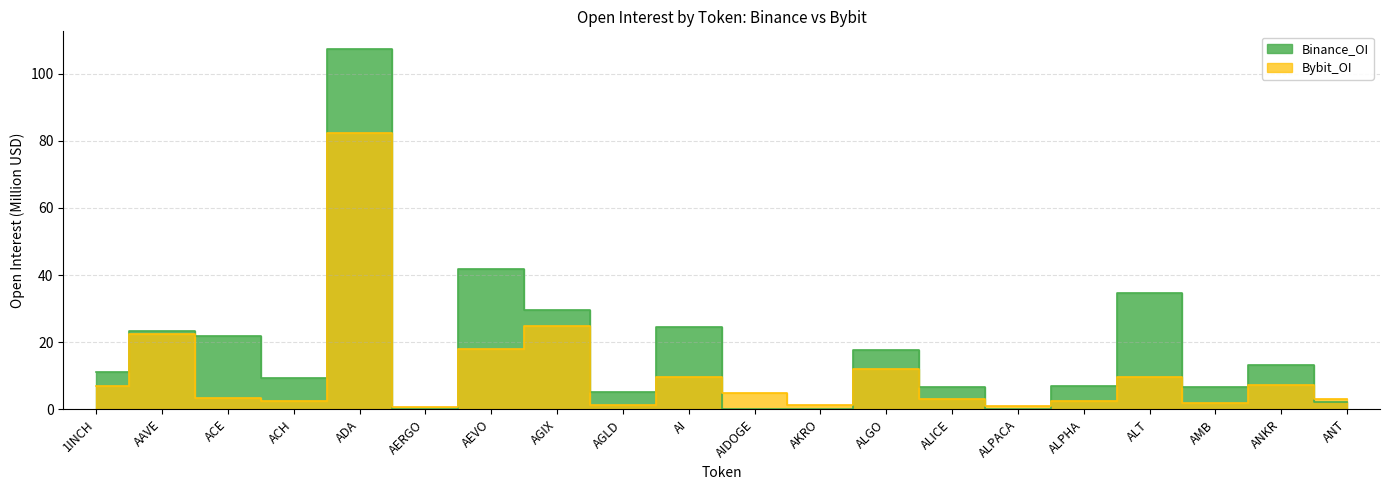

Between which two adjacent categories do Binance_OI and Bybit_OI first intersect?

ADA and AERGO